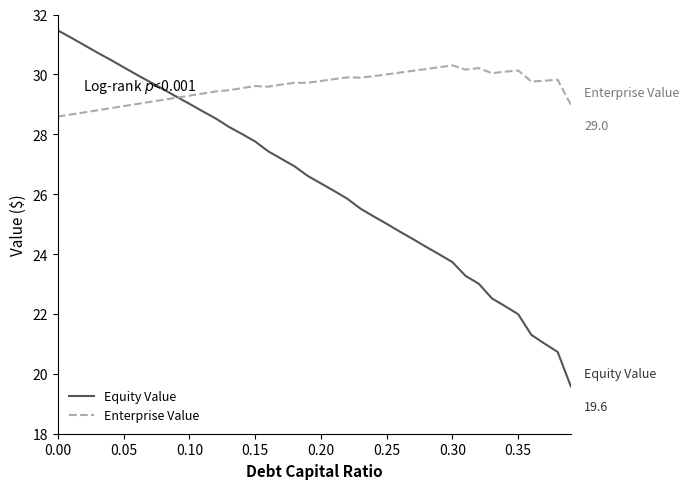

What are all the series names shown in the legend?

Equity Value, Enterprise Value